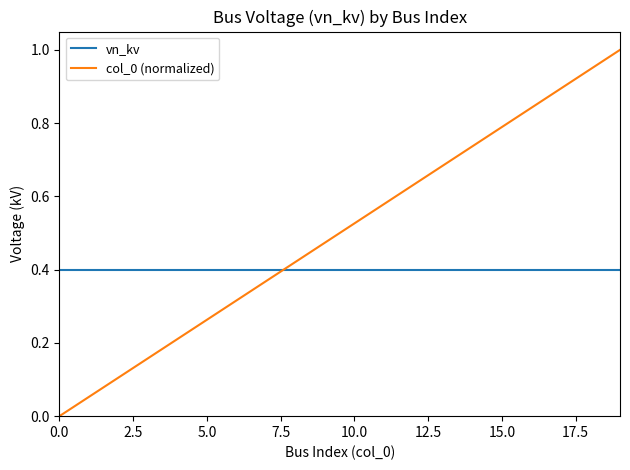

Which series ends up on top after the final intersection of vn_kv and col_0 (normalized)?

col_0 (normalized)